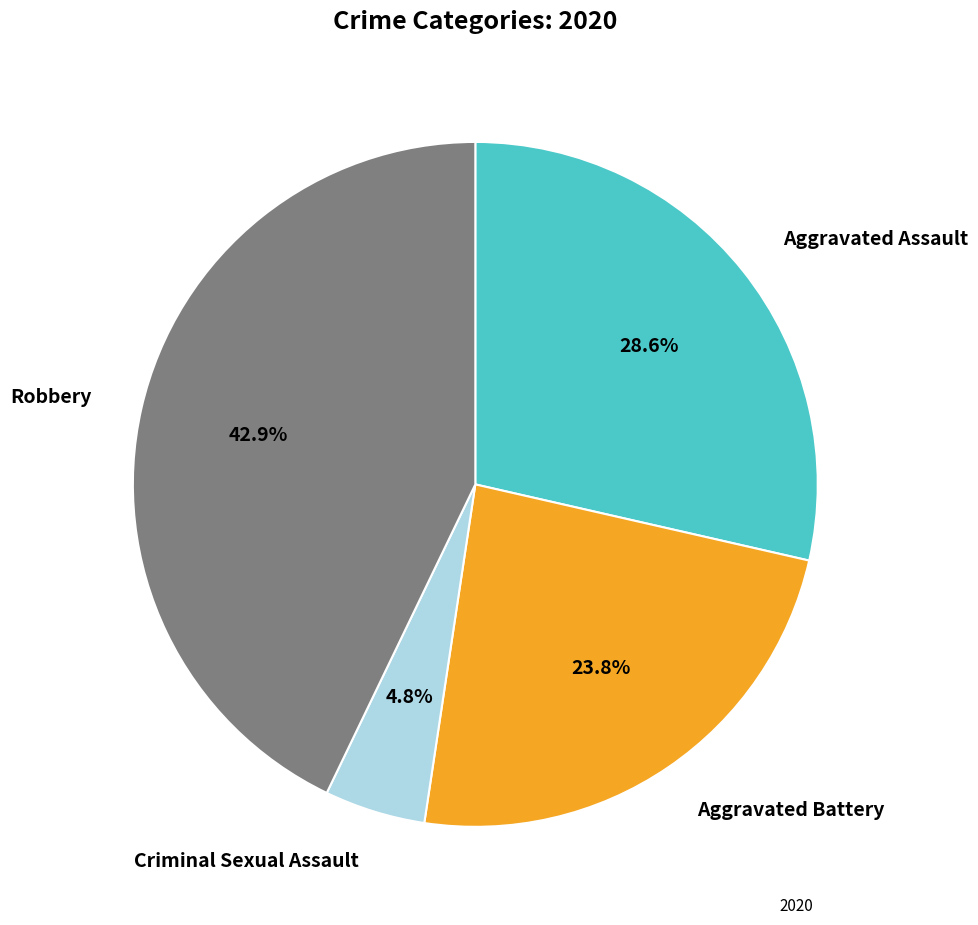

How many slices are in this pie chart?

4